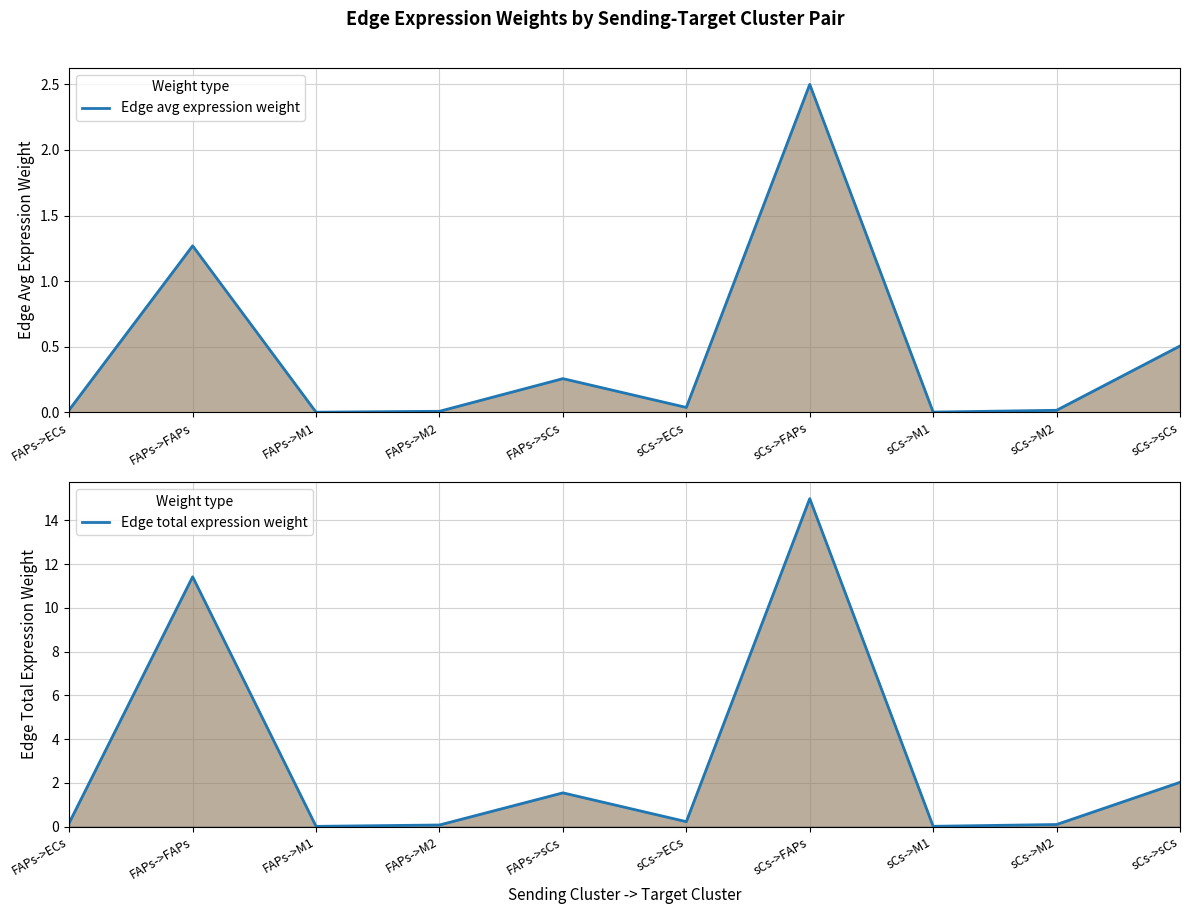

True or false: Edge avg expression weight and Edge total expression weight intersect in this chart.

False